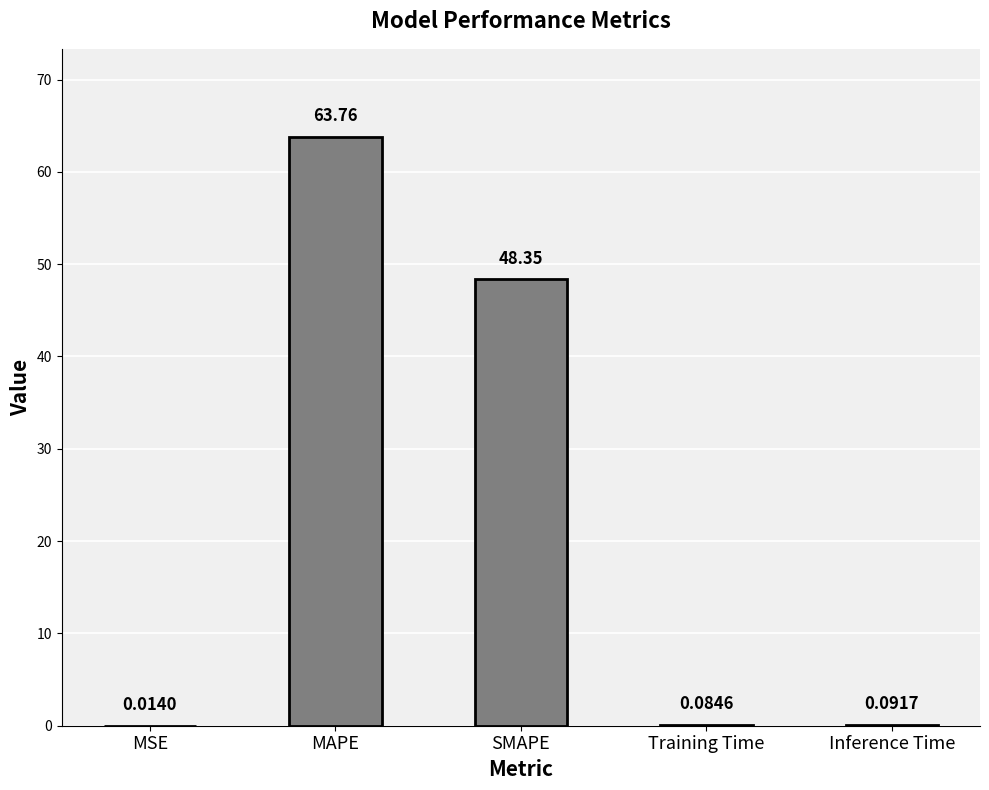

What is the sum of the values at Inference Time and MAPE?

63.9